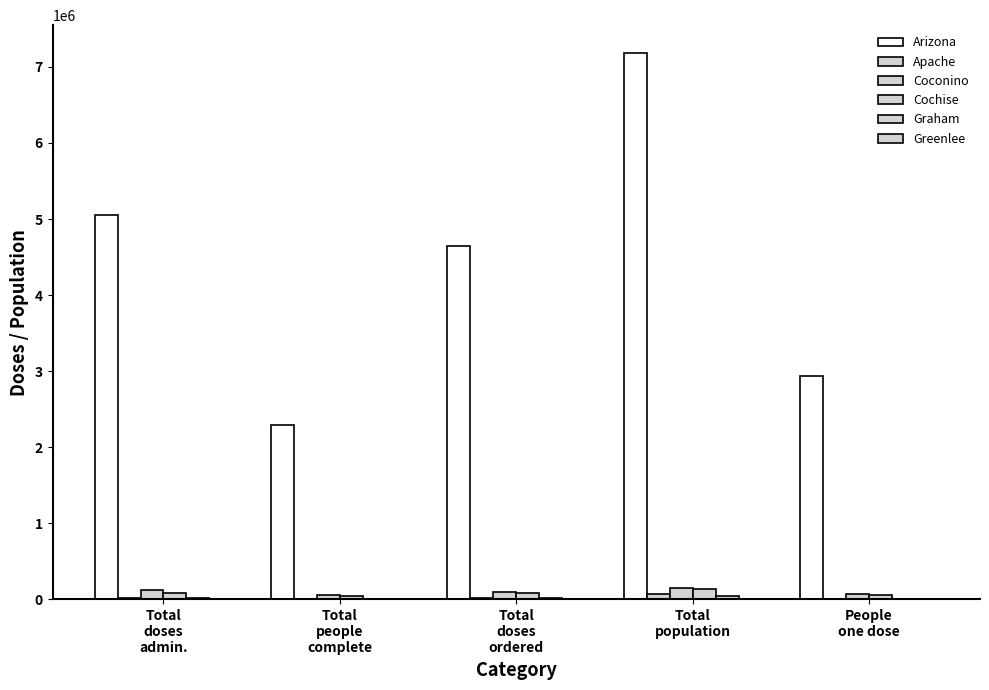

What is the label of the 1st bar from the left?

Total
doses
admin.